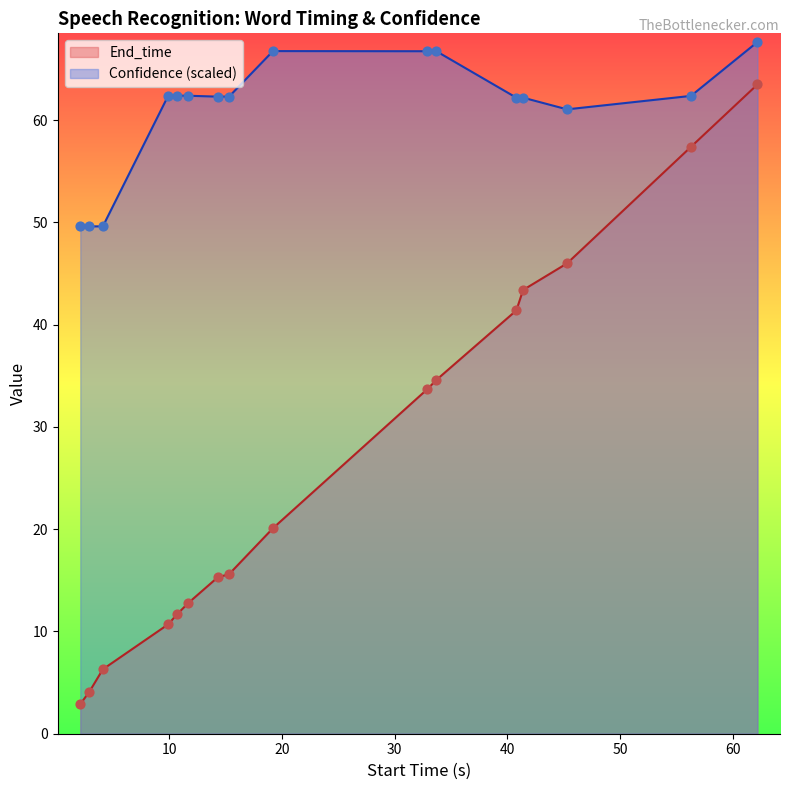

What are all the series names shown in the legend?

End_time, Confidence (scaled)